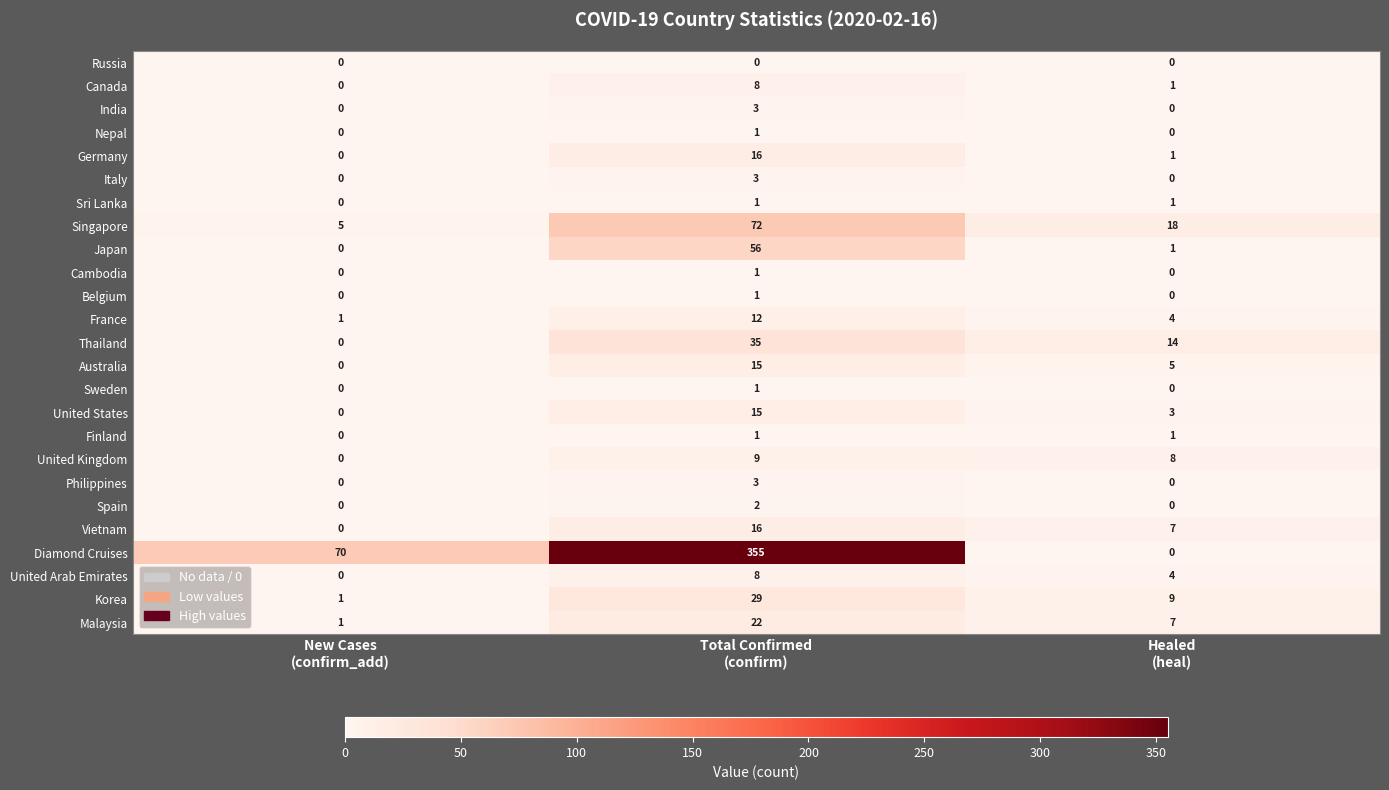

What is the difference between the maximum and second lowest values in the Diamond Cruises series?

285